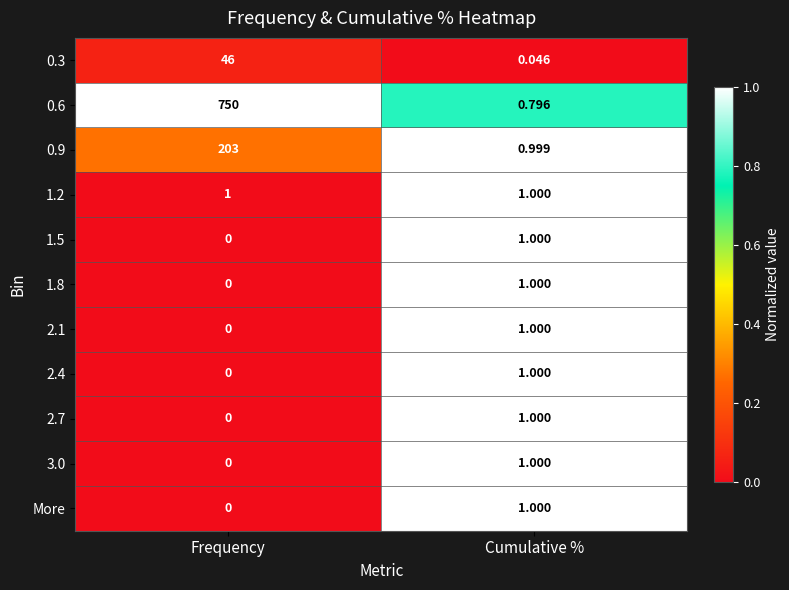

What is the spread (max minus min) of values at Cumulative %?

1.0